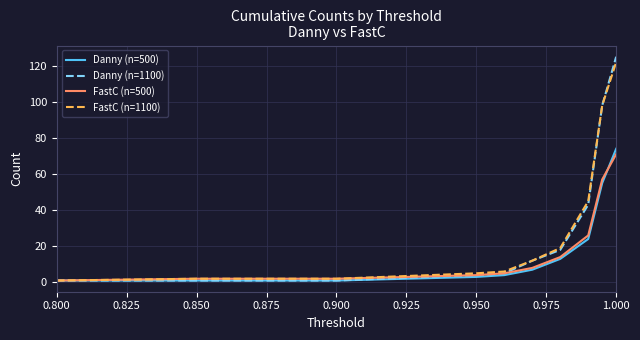

What is the maximum value shown in the chart?

125